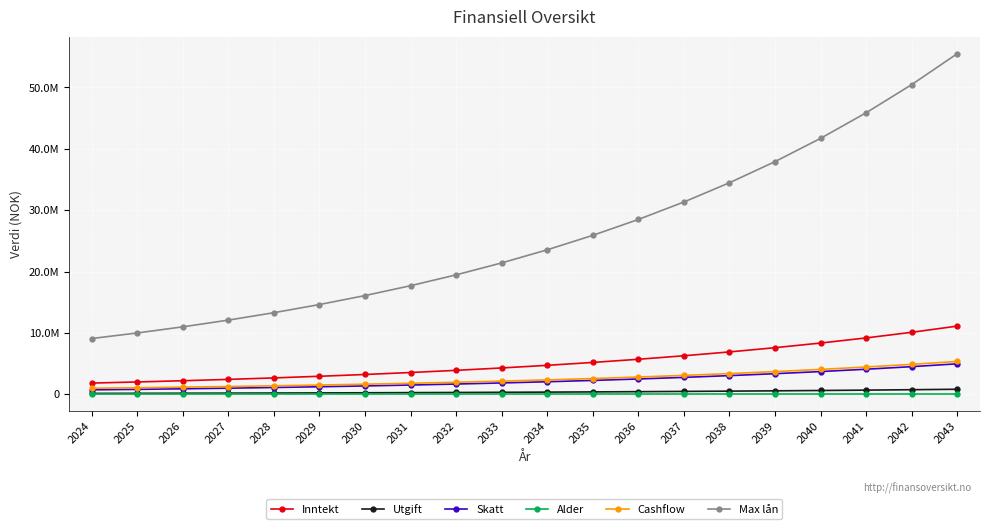

What is the sum of all Utgift values?

7560295.6